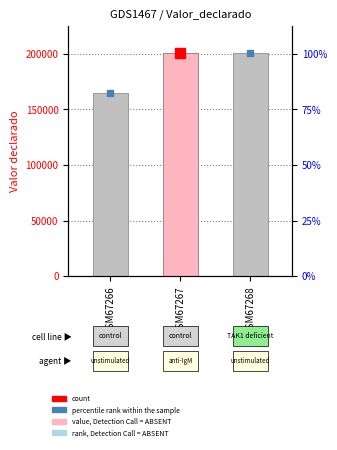

Which label corresponds to the smallest value in the chart?

GSM67266